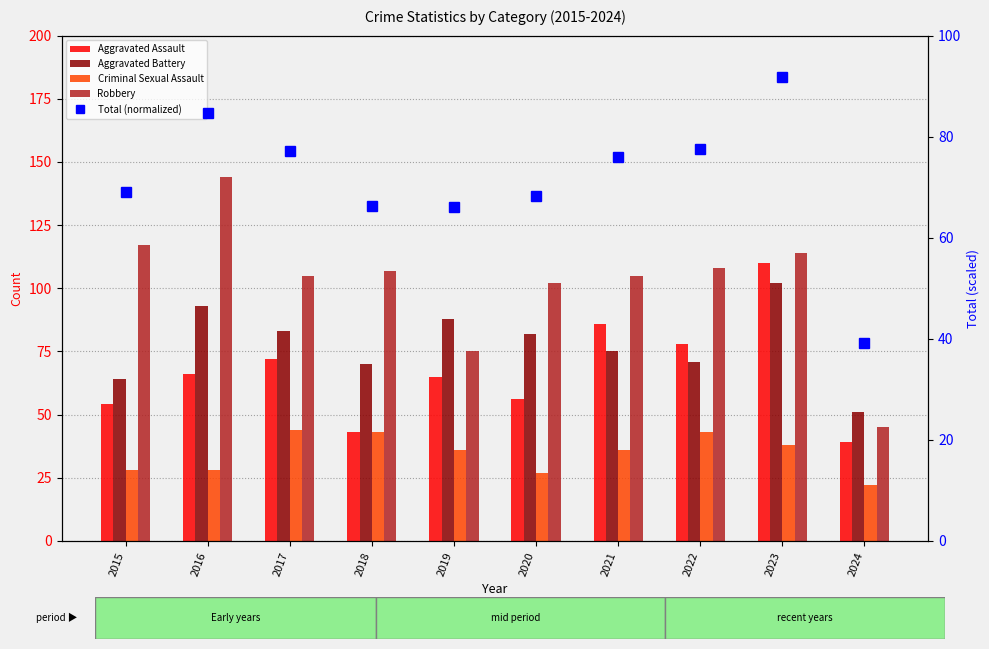

What is the spread (max minus min) of values at 2020?

75.0